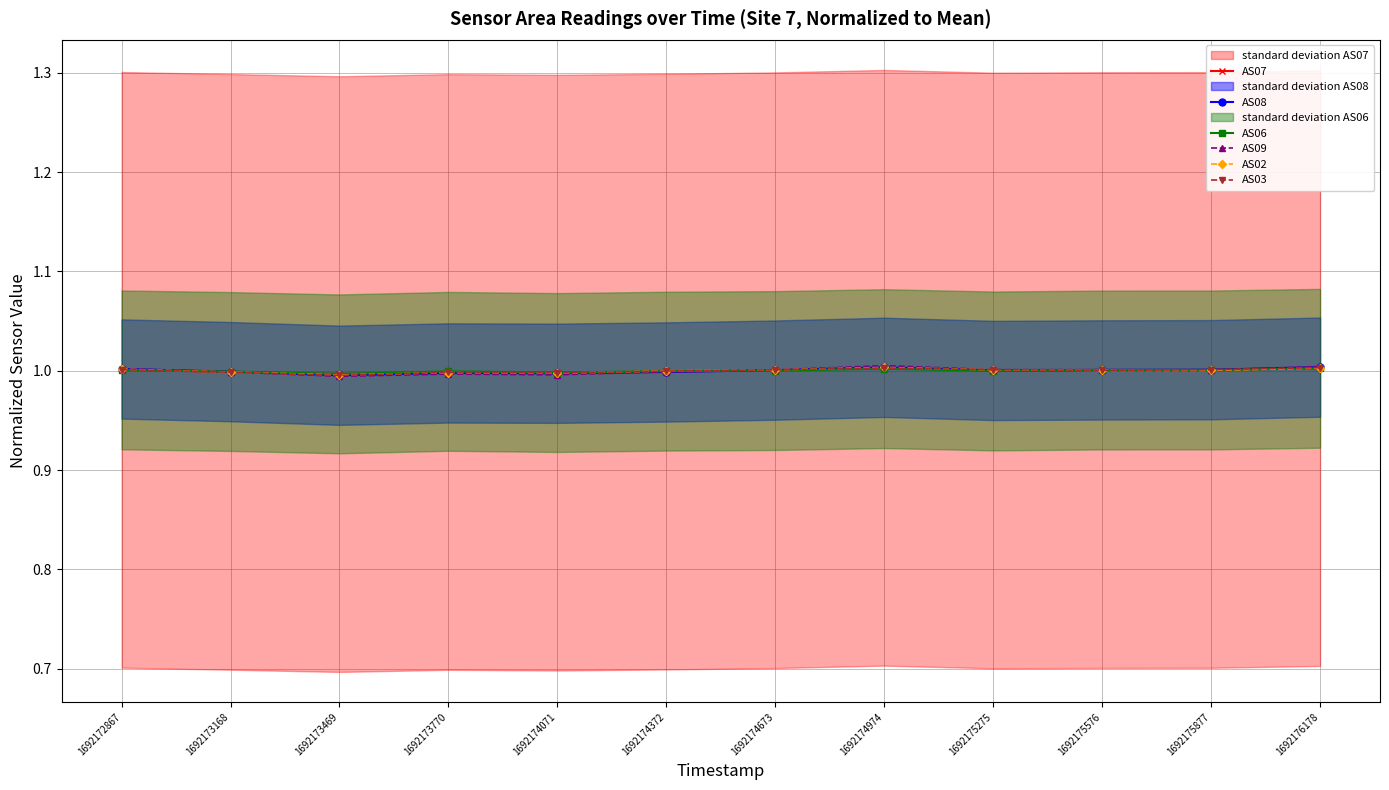

Count the number of data series in this chart.

6